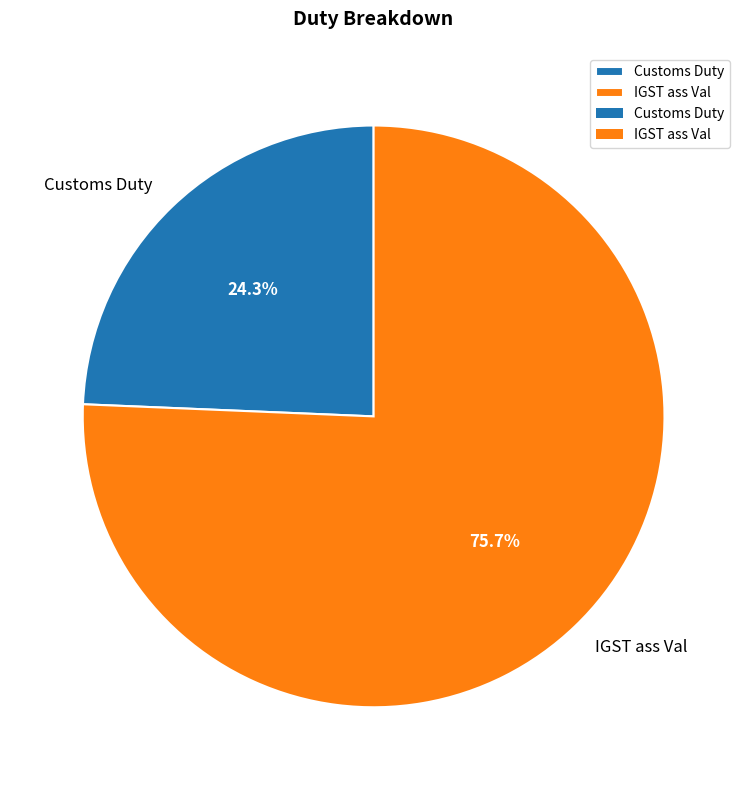

How many segments does this pie chart have?

2